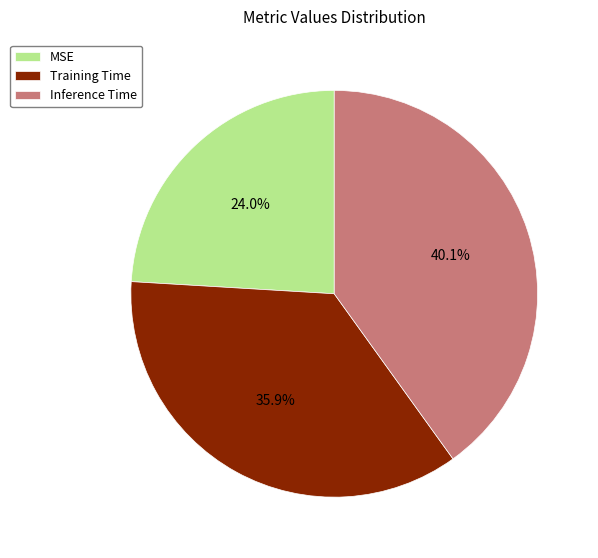

Count the number of slices in the pie.

3